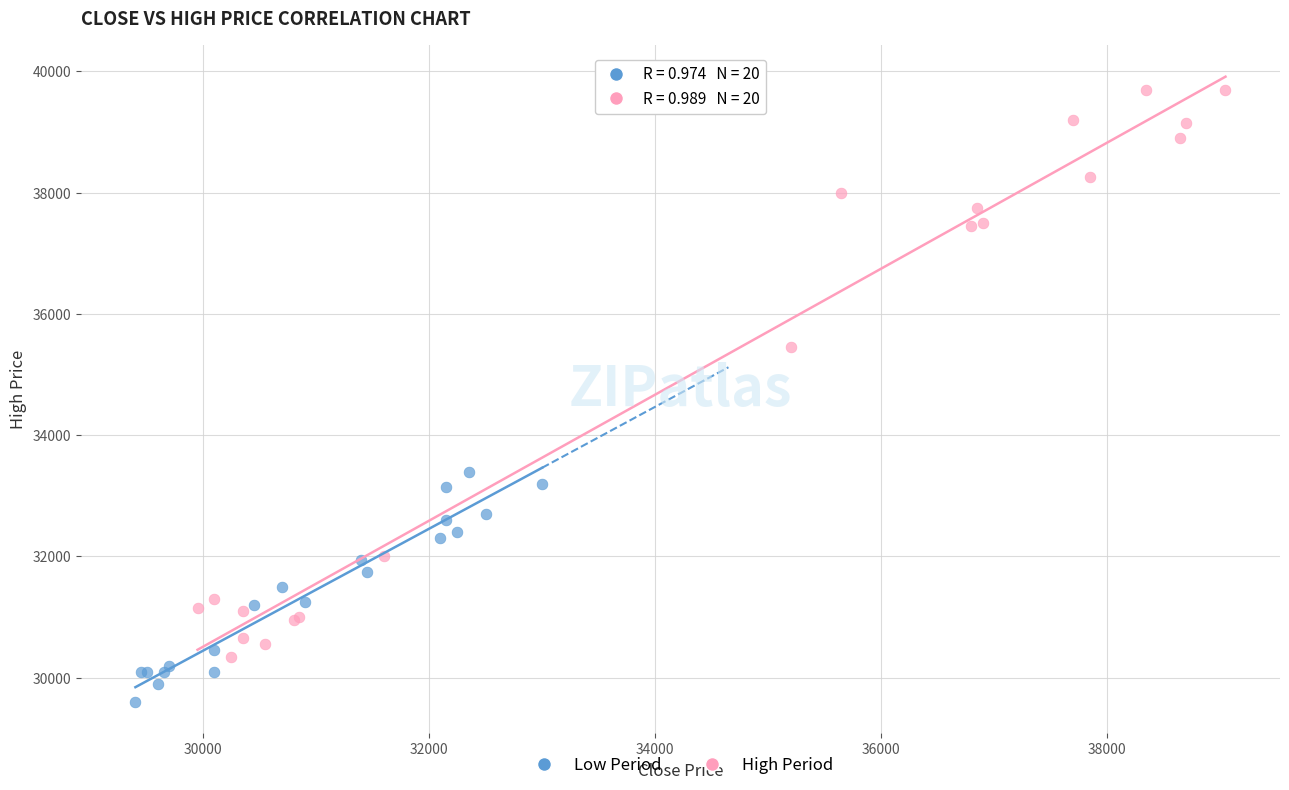

What are all the series names shown in the legend?

Low Period, High Period